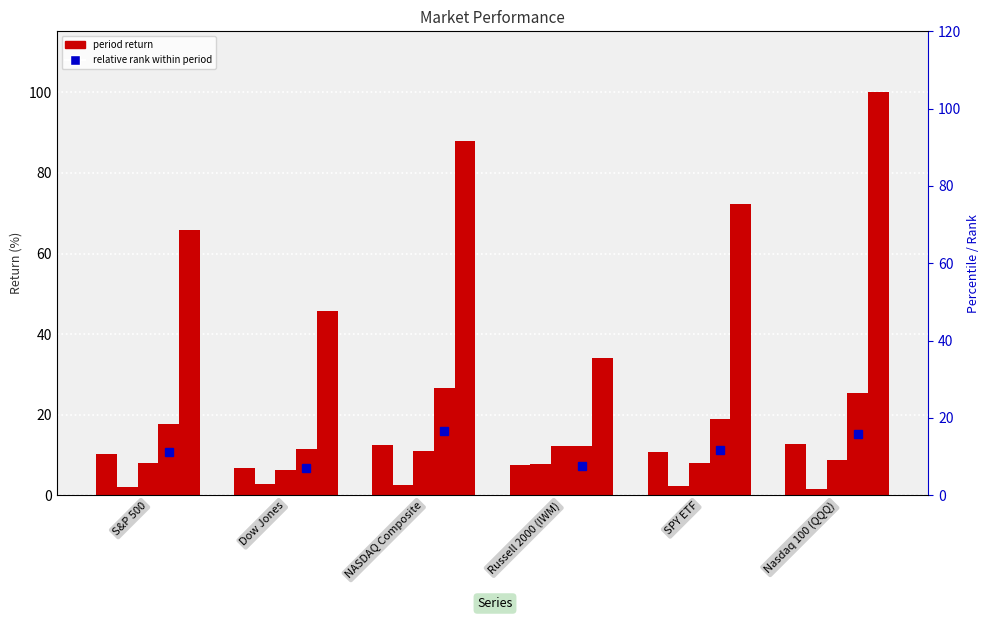

What position from the left is Russell 2000 (IWM)?

4